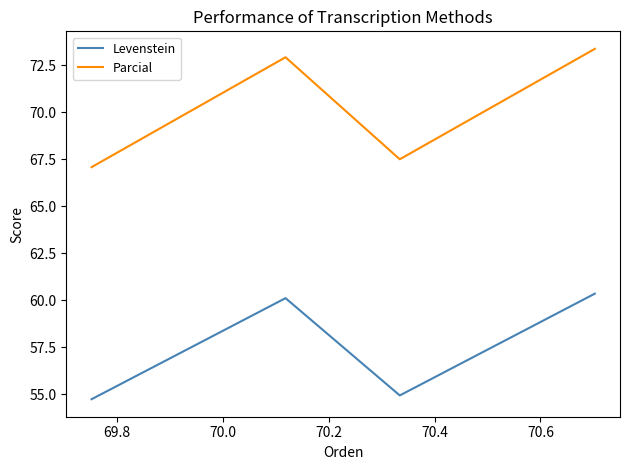

What are all the series names shown in the legend?

Levenstein, Parcial